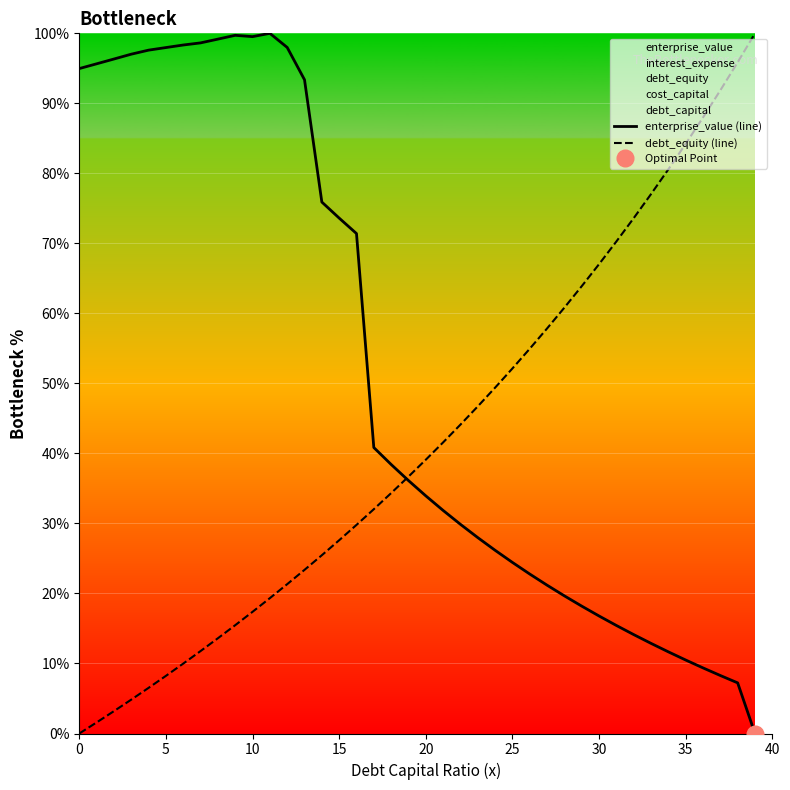

How many intersections are there between enterprise_value (line) and debt_equity (line)?

1